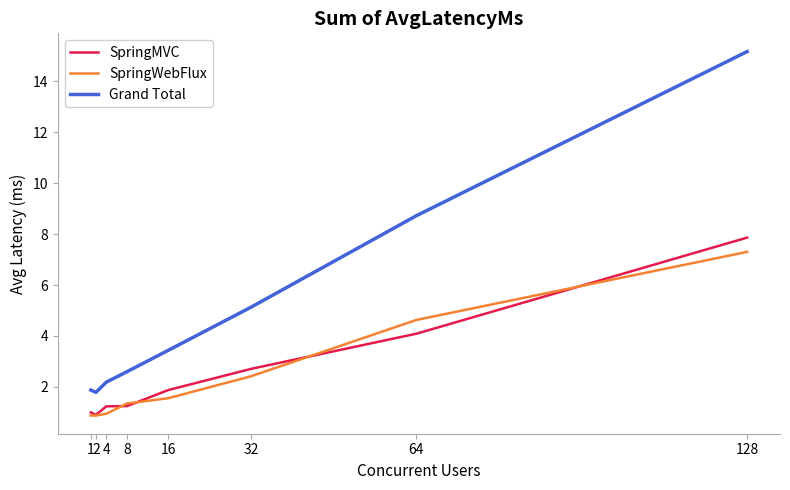

What value does the SpringWebFlux series have at 2?

0.9